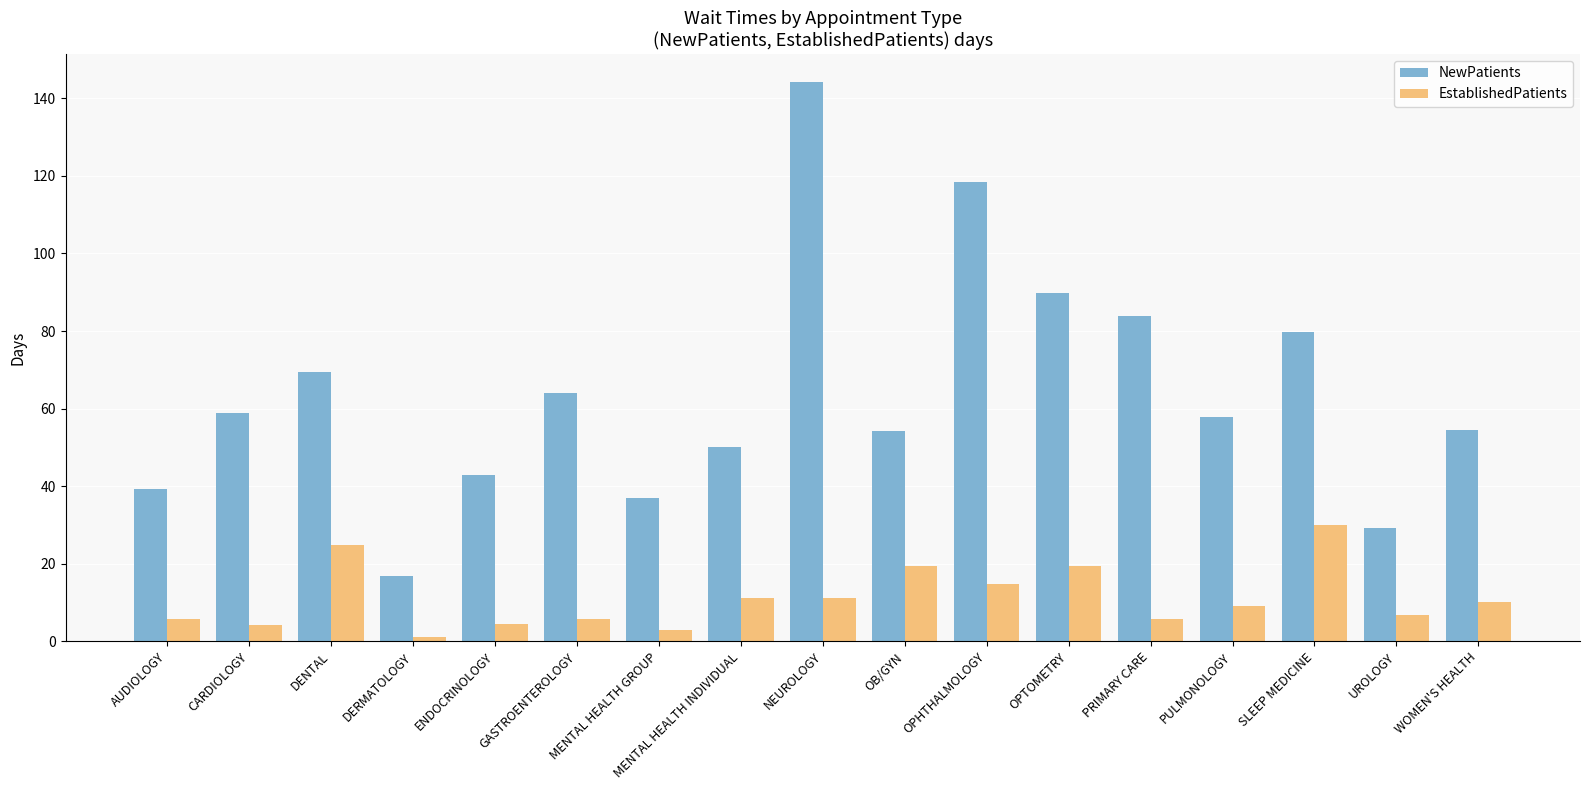

What is the difference between the maximum and minimum values in the NewPatients series?

127.3